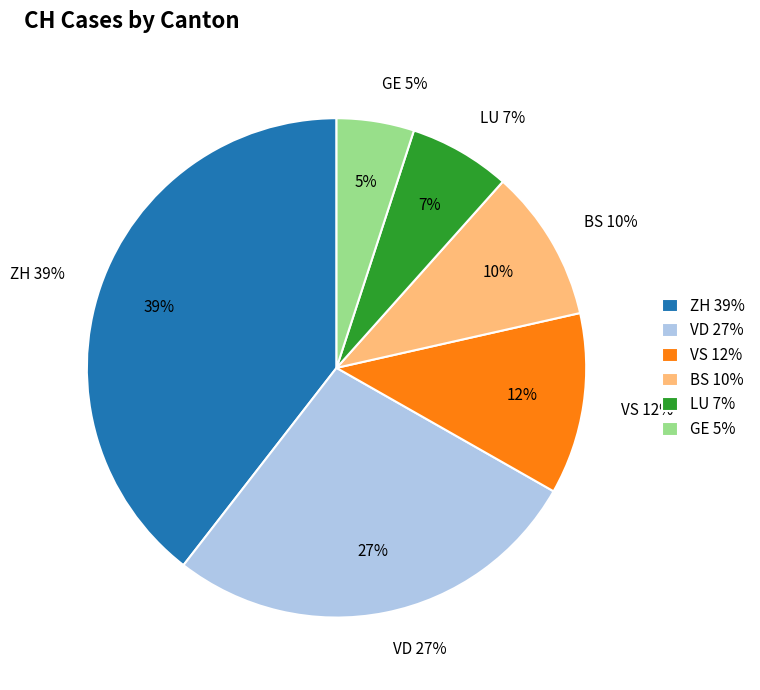

Is it true that 2020-06-03 is 1% of the pie?

False